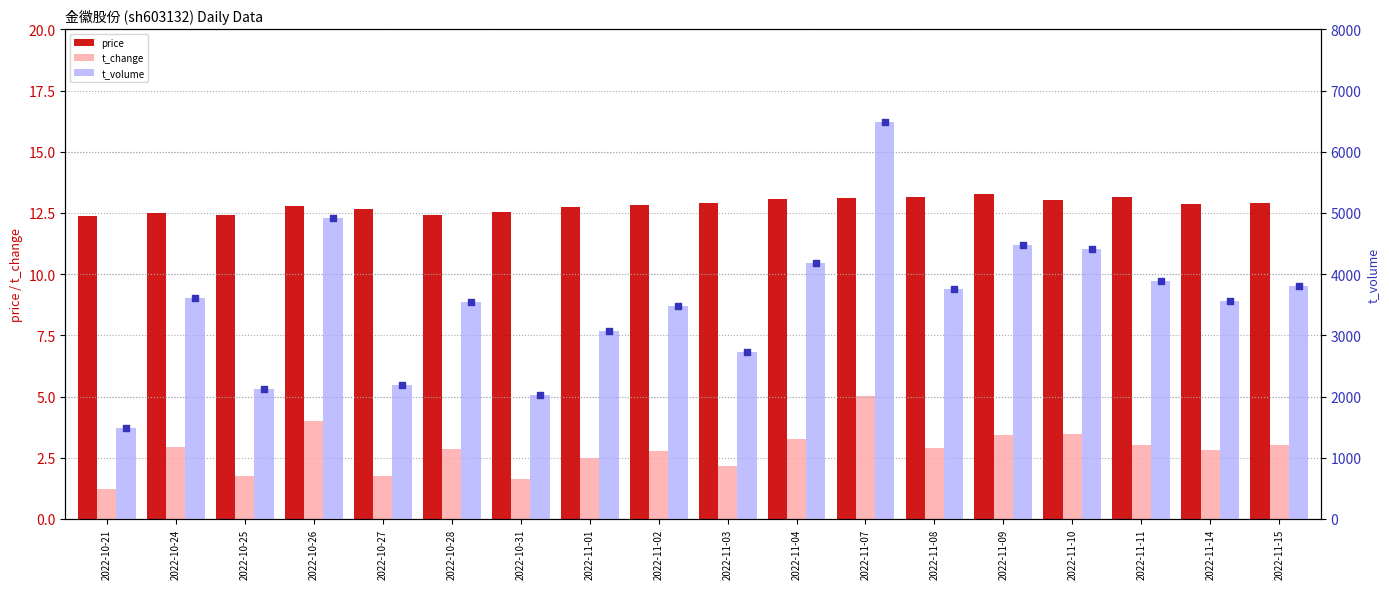

Which series contains the highest Y value?

t_volume